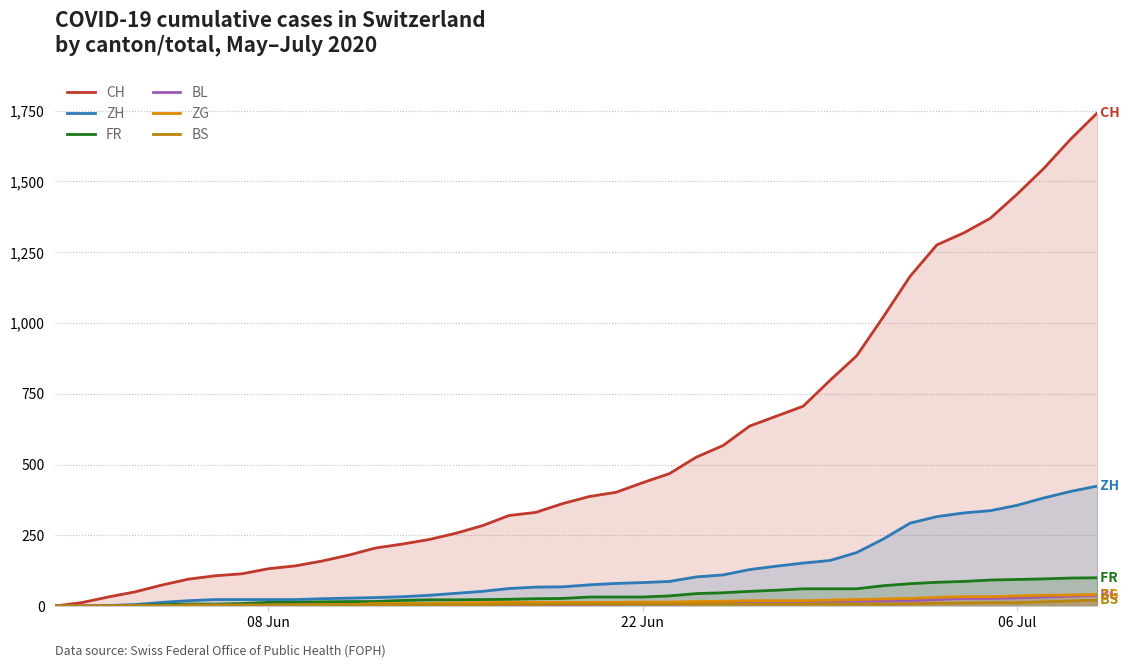

Which series has the largest range (max minus min)?

CH